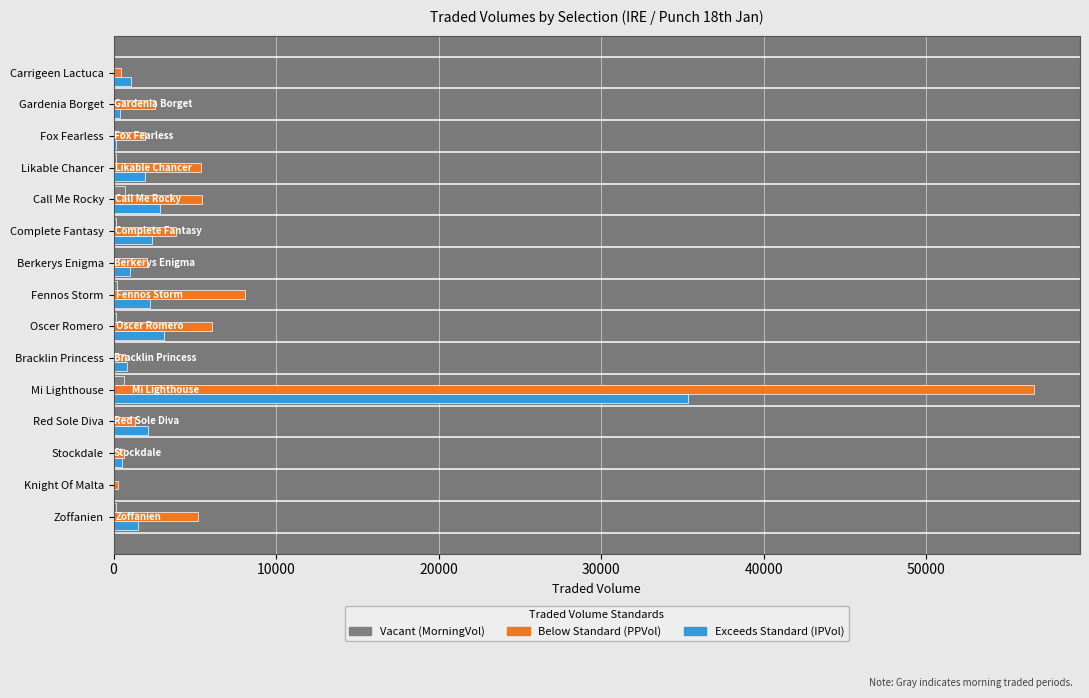

At which category does the chart reach its peak across all series?

Mi Lighthouse